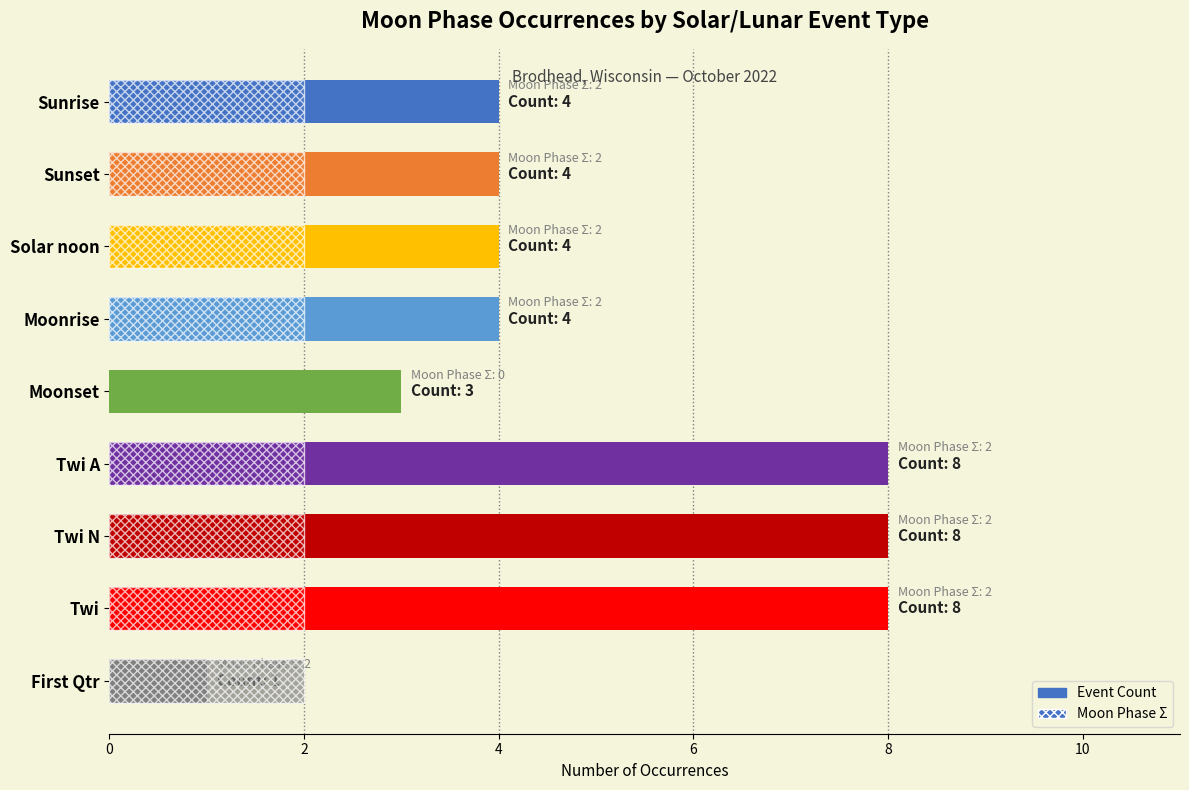

Are the bars horizontal?

Yes